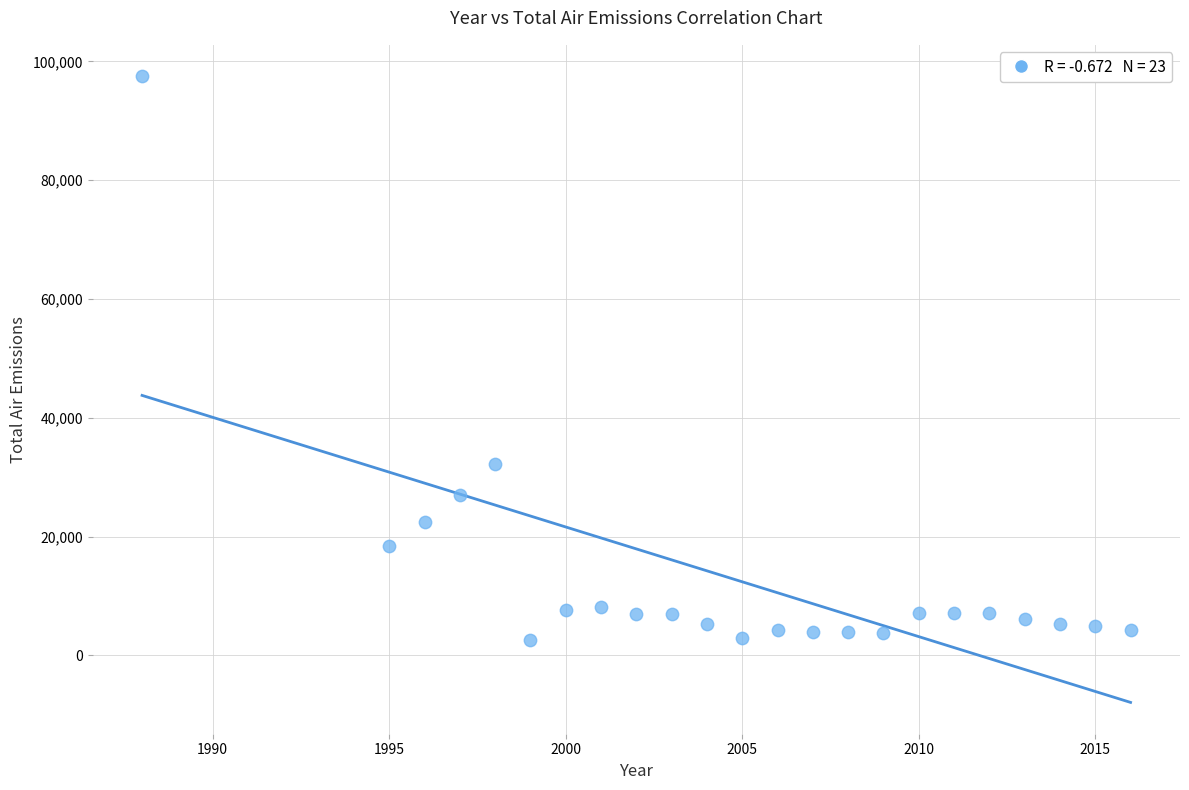

What Y value in the scatter plot is closest to 50079?

32200